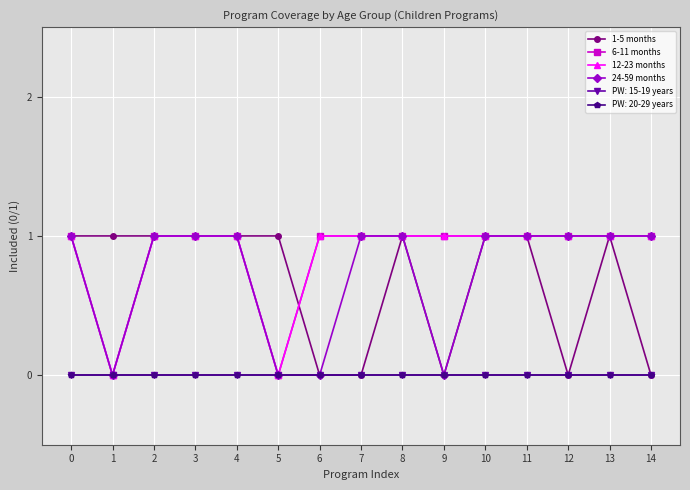

Which series has the largest range (max minus min)?

1-5 months